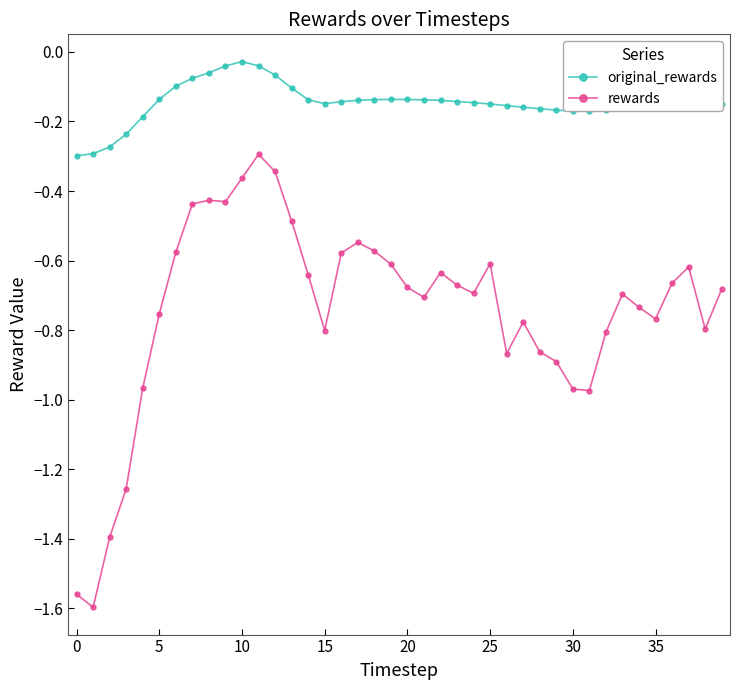

Does the chart display data point markers on the line(s)?

Yes